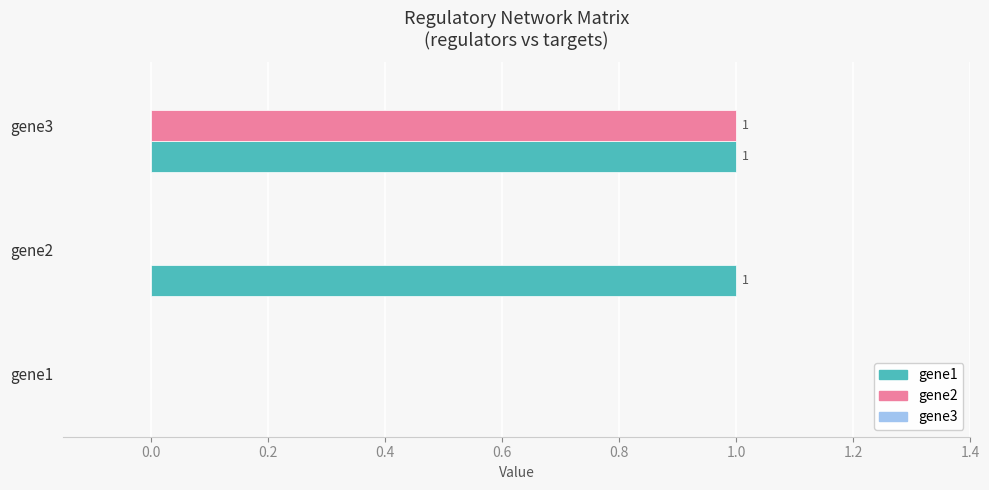

What is the greatest value displayed?

1